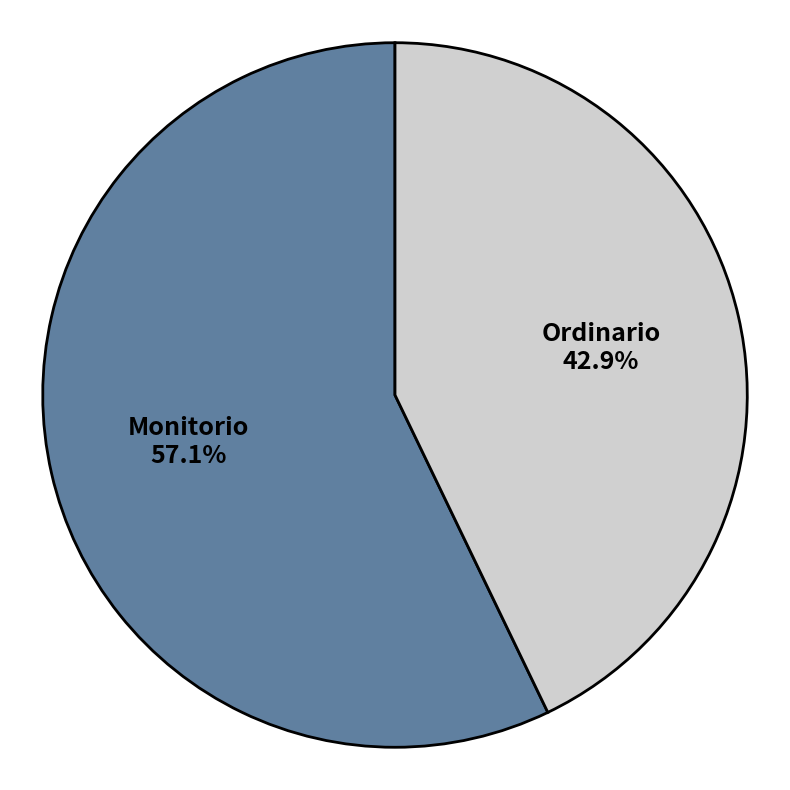

Do Monitorio and Ordinario together represent more than half of the pie?

Yes